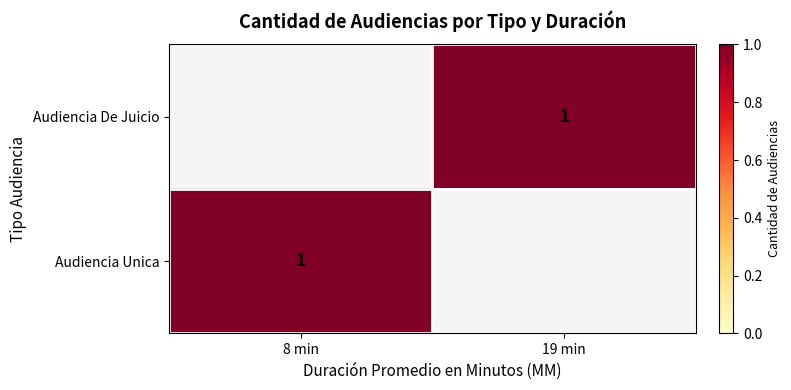

The Audiencia Unica series shows 1 at 8 min. True or false?

True